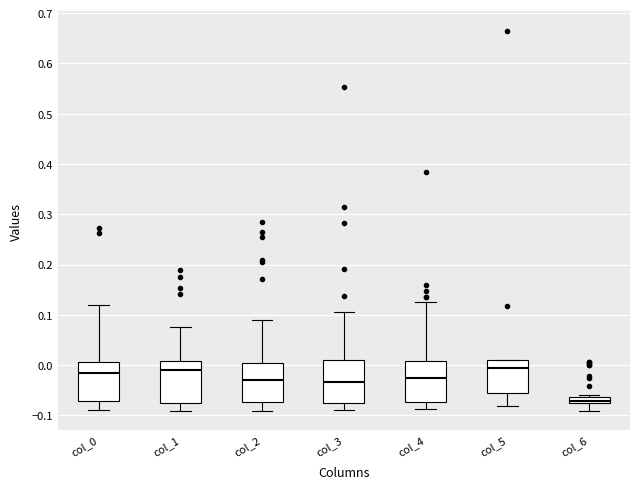

Where does the median line of the box for col_3 sit on the y-axis? The values are not printed on the chart, so give them approximately, as read against the axis.

-0.03